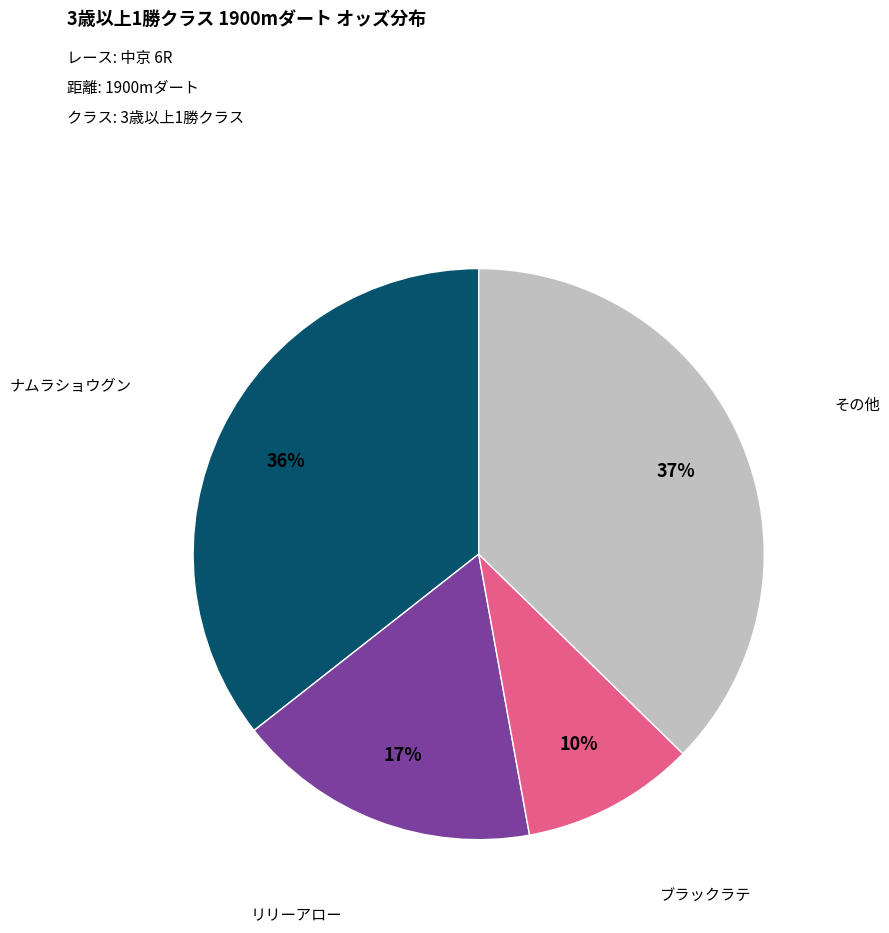

To the nearest percent, what is the average slice percentage?

25%